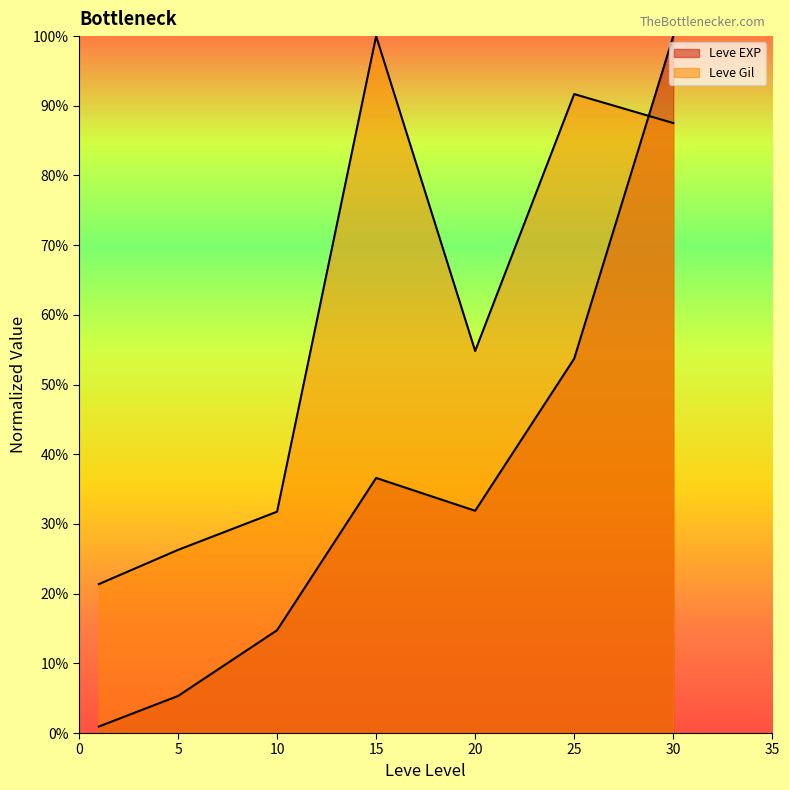

Is it true that Leve EXP equals 1.6 at 1?

False